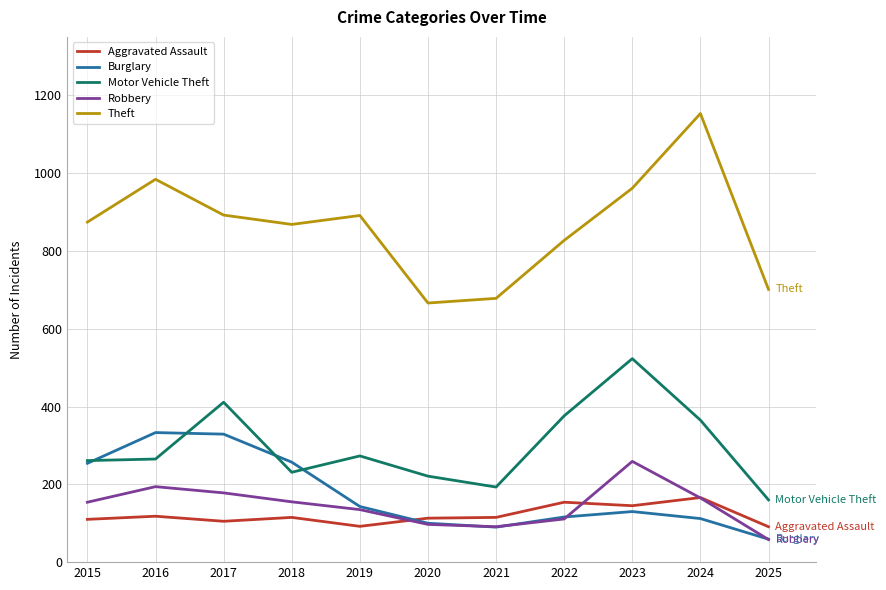

True or false: Theft and Robbery intersect in this chart.

False